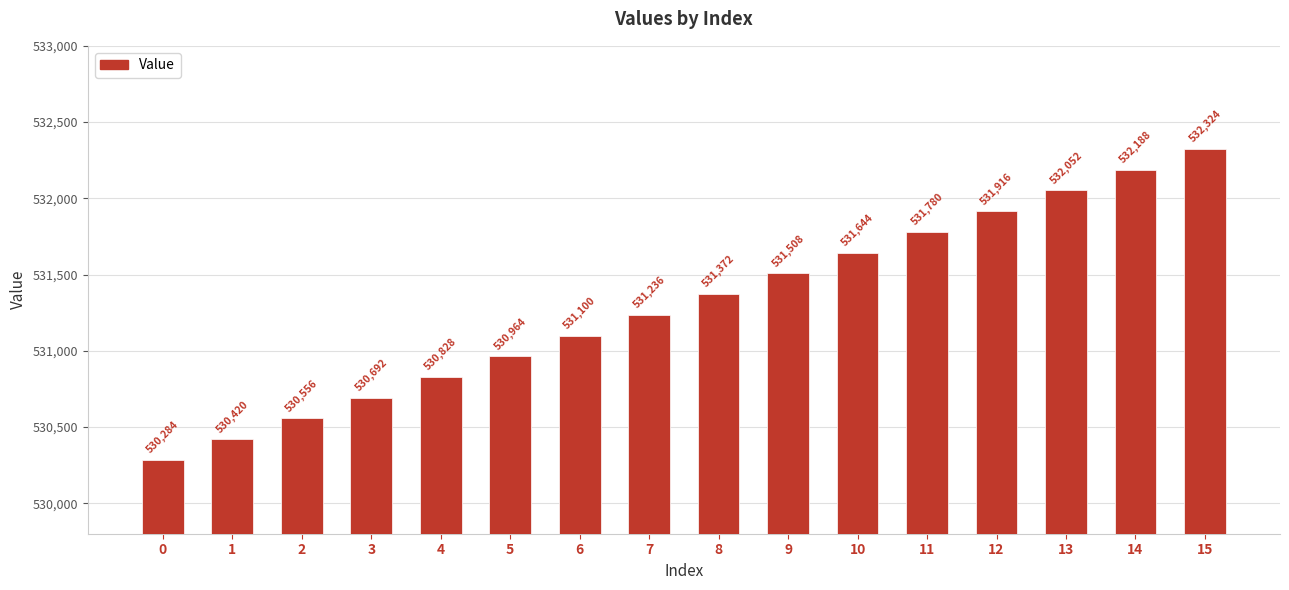

What is the approximate value at 11, to the nearest 100?

531800